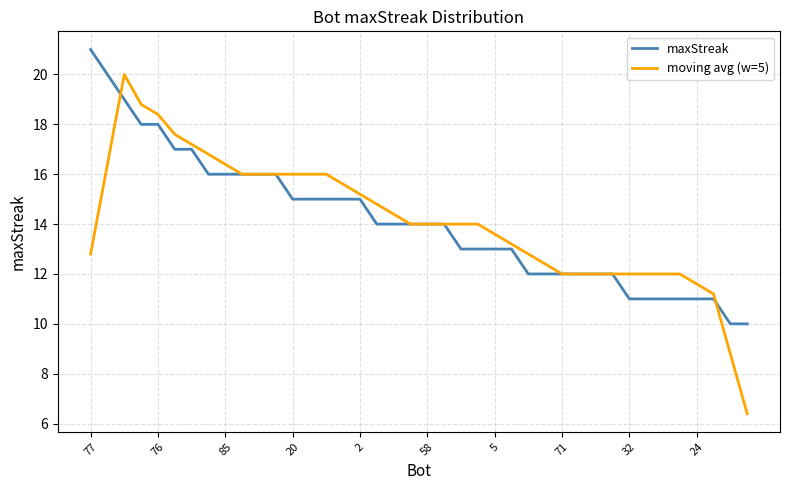

Which series has the widest spread of values?

moving avg (w=5)